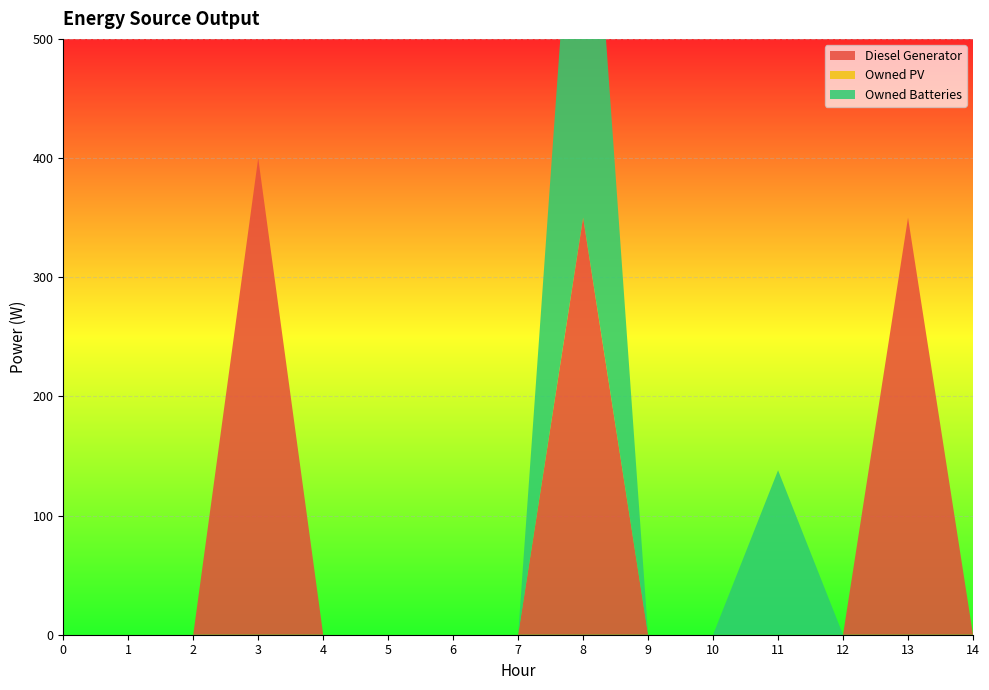

Reading right to left, list all the values displayed in this chart.

Diesel Generator: 0	350	0	0	0	0	350	0	0	0	0	400	0	0	0
Owned PV: 0	0	0	0	0	0	0	0	0	0	0	0	0	0	0
Owned Batteries: 0	0	0	138	0	0	421	0	0	0	0	0	0	0	0